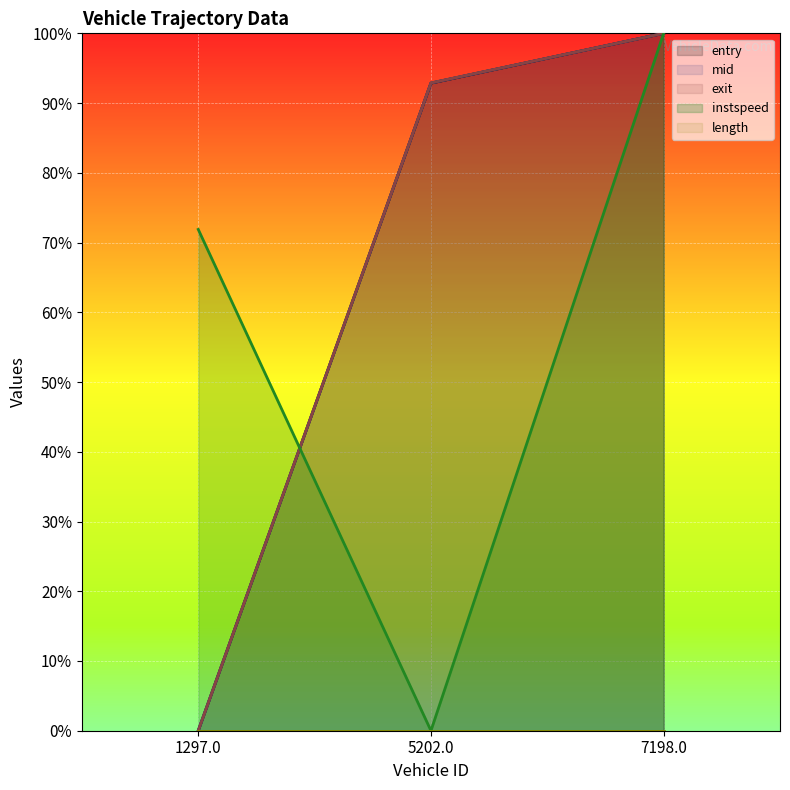

Between 1297.0 and 7198.0, which series saw the biggest shift?

entry